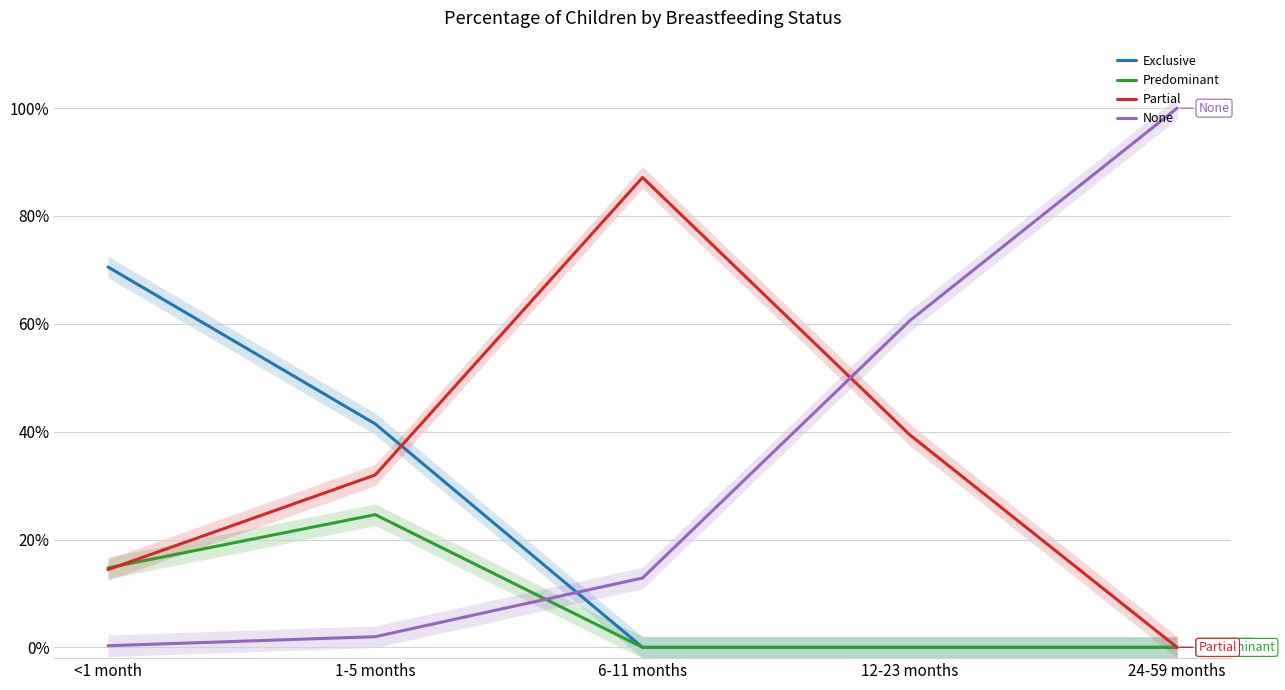

Reading left to right, extract all data points from this chart.

Exclusive: 0.7	0.4	0.0	0.0	0.0
Predominant: 0.1	0.2	0.0	0.0	0.0
Partial: 0.1	0.3	0.9	0.4	0.0
None: 0.0	0.0	0.1	0.6	1.0